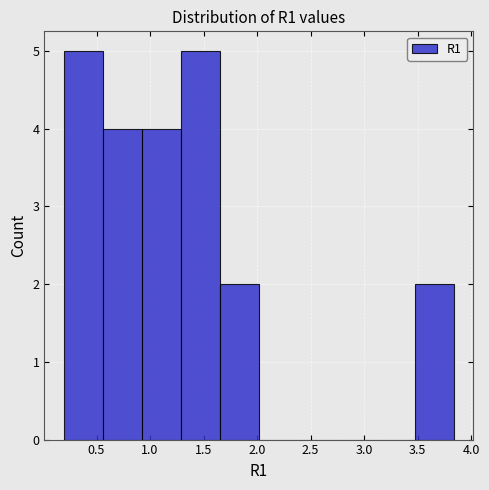

Reading left to right, list every bar in this chart as the range it spans on the x-axis followed by its height. Neither the bar edges nor the heights are printed on the chart, so give them approximately, as read against the axes.

0.20 to 0.55: 5
0.55 to 0.90: 4
0.90 to 1.30: 4
1.30 to 1.65: 5
1.65 to 2.00: 2
2.00 to 2.40: 0
2.40 to 2.75: 0
2.75 to 3.10: 0
3.10 to 3.45: 0
3.45 to 3.85: 2